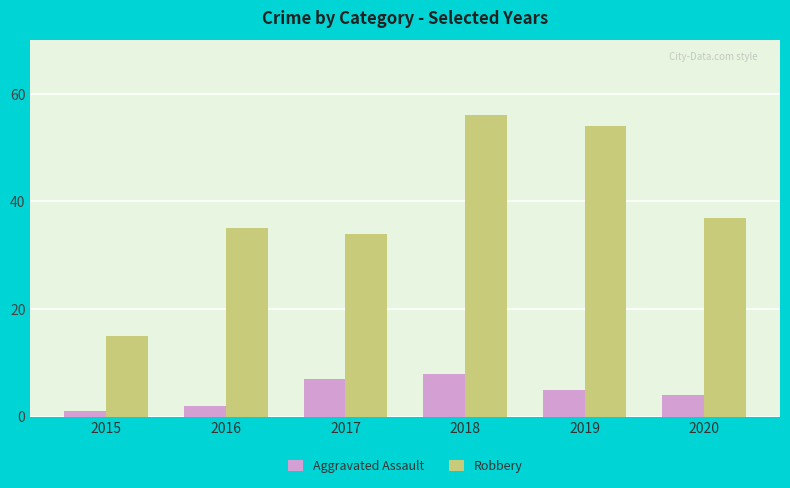

Does the chart contain any negative values?

No